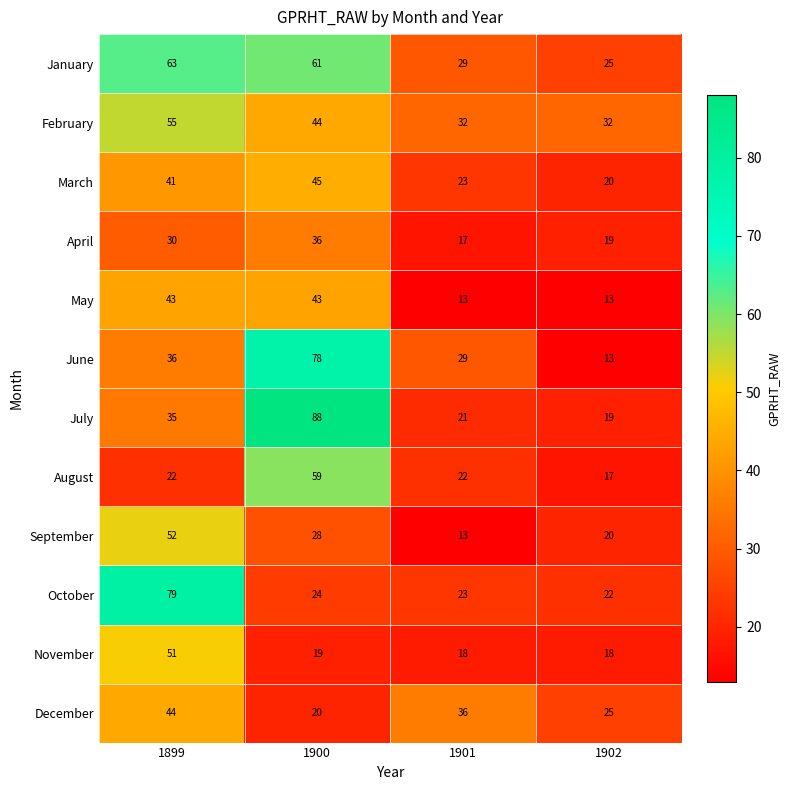

What is the minimum value shown in the chart?

13